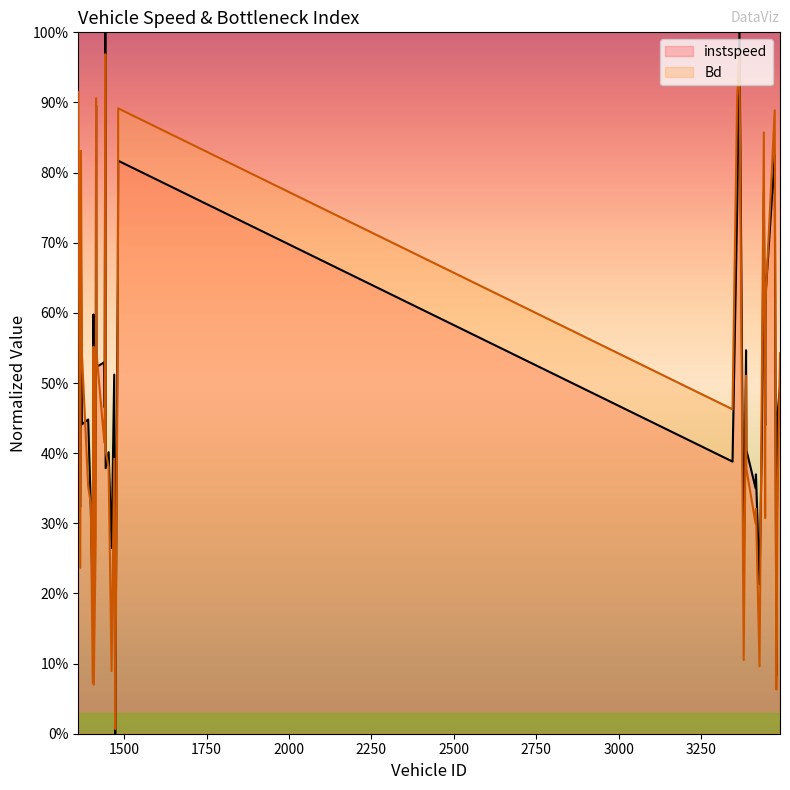

Which category has the highest value across all series?

1443.0